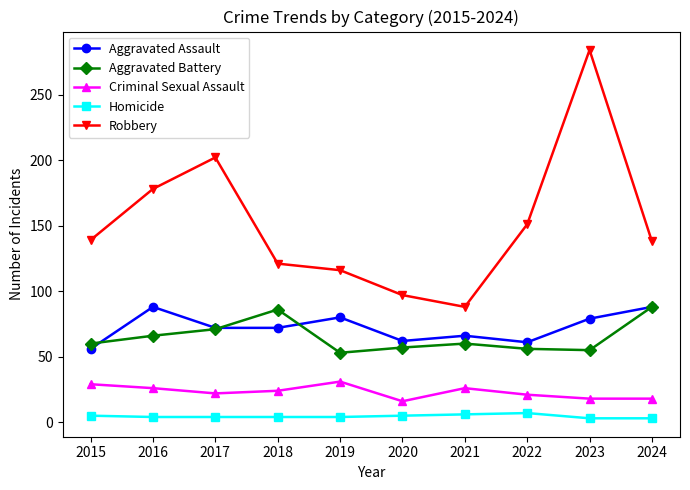

What is the lowest value of the Homicide series?

3